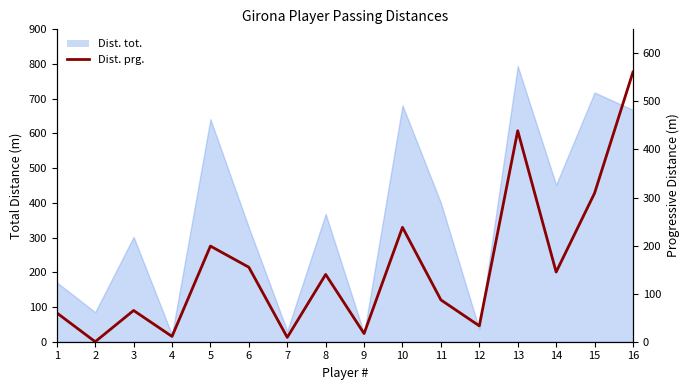

How many data points are less than 140?

8